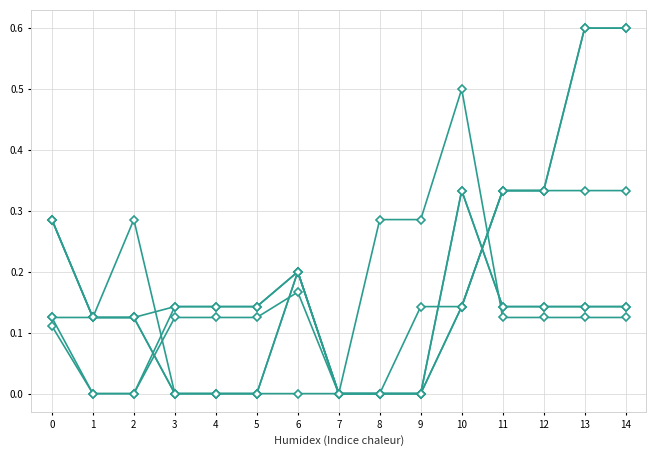

Does the chart have visible grid lines?

Yes